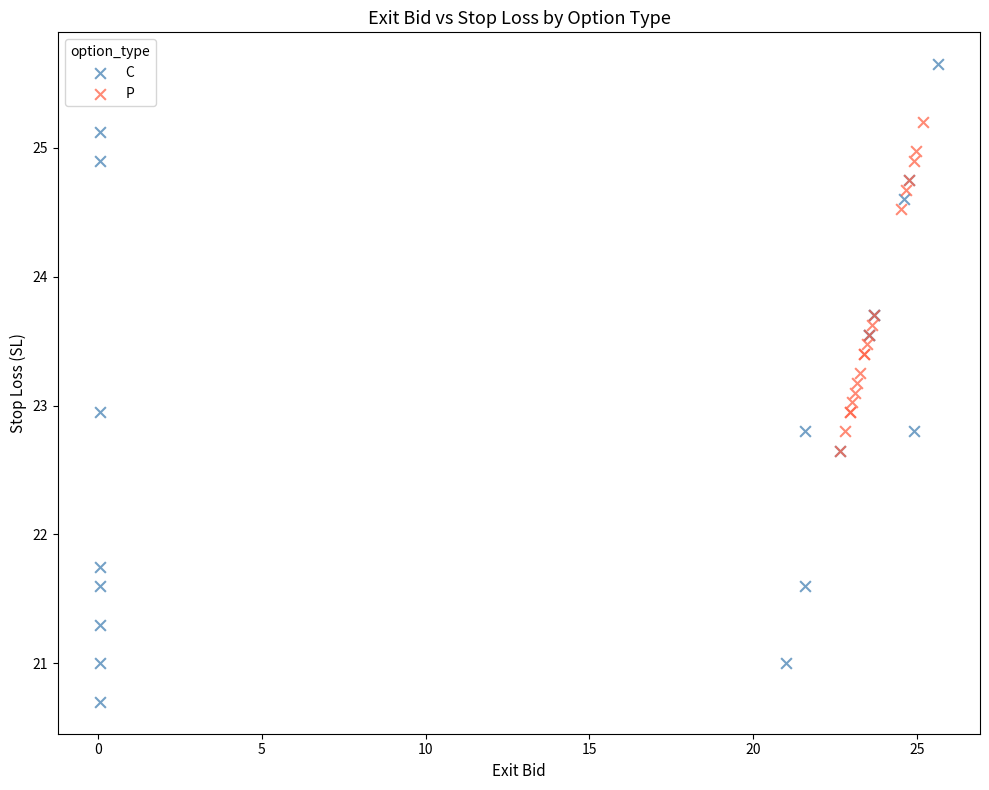

What are all the series names shown in the legend?

C, P